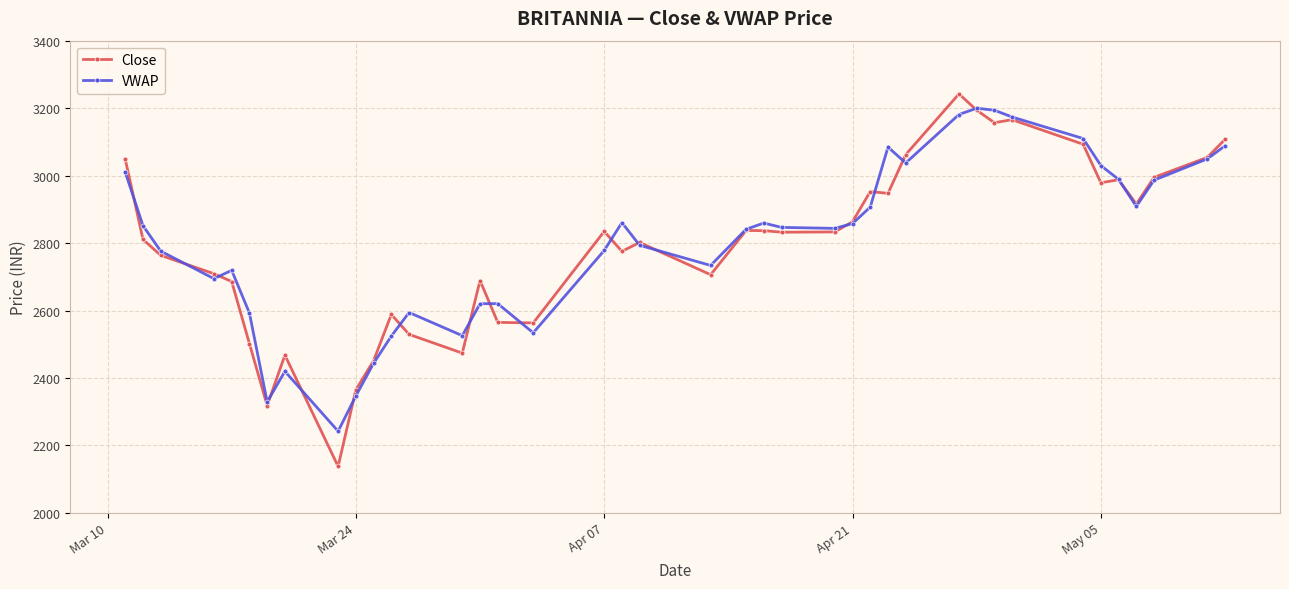

What is the maximum value shown in the chart?

3242.1